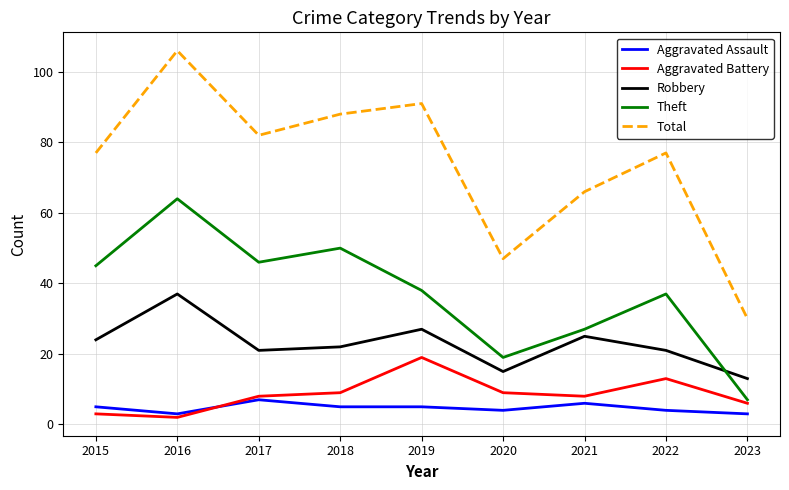

Reading left to right, transcribe all the data shown in this chart.

Aggravated Assault: 2015=5	2016=3	2017=7	2018=5	2019=5	2020=4	2021=6	2022=4	2023=3
Aggravated Battery: 2015=3	2016=2	2017=8	2018=9	2019=19	2020=9	2021=8	2022=13	2023=6
Robbery: 2015=24	2016=37	2017=21	2018=22	2019=27	2020=15	2021=25	2022=21	2023=13
Theft: 2015=45	2016=64	2017=46	2018=50	2019=38	2020=19	2021=27	2022=37	2023=7
Total: 2015=77	2016=106	2017=82	2018=88	2019=91	2020=47	2021=66	2022=77	2023=30